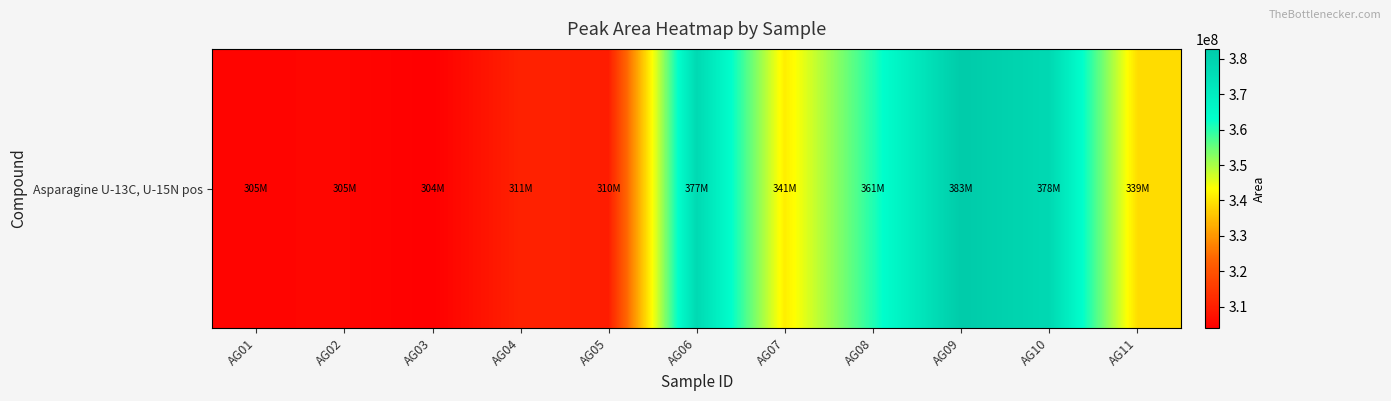

List the labels in order of value, largest first.

AG09, AG10, AG06, AG08, AG07, AG11, AG04, AG05, AG02, AG01, AG03